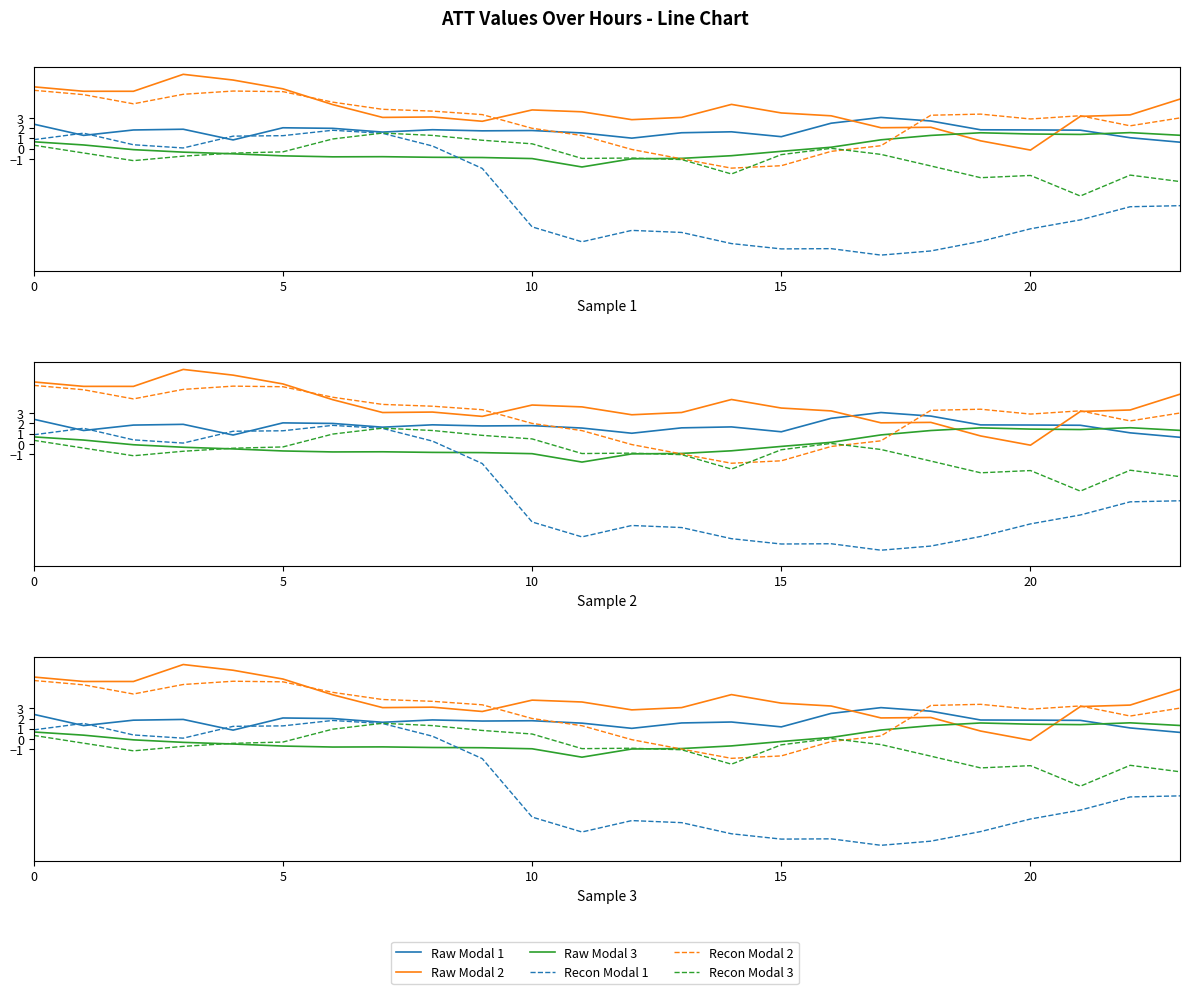

Count the number of categories in the chart.

24